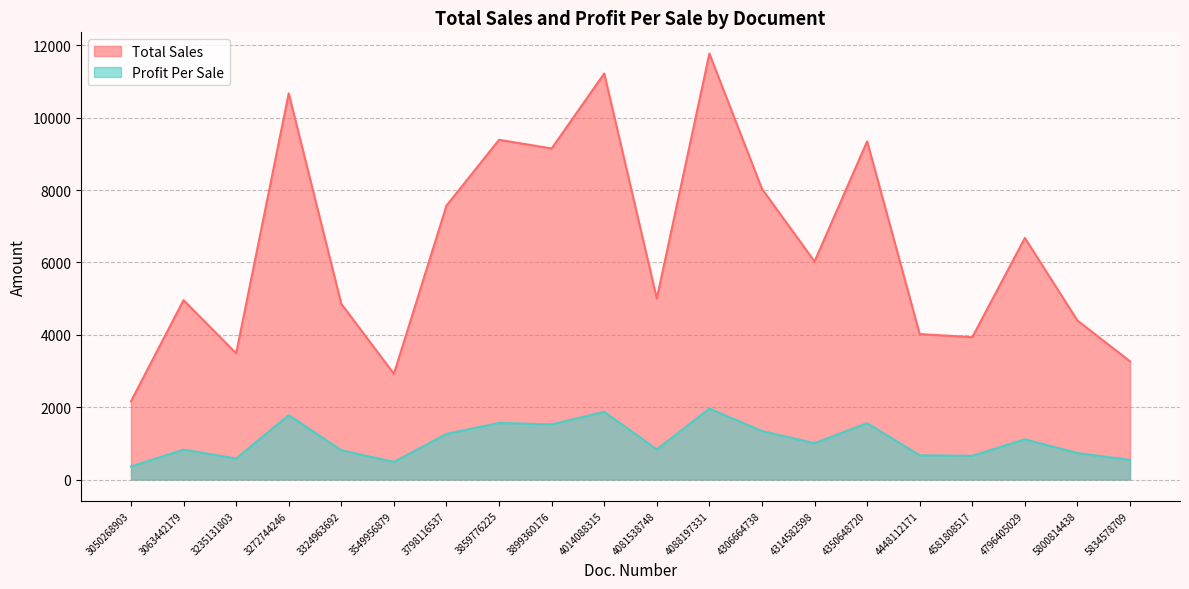

How many distinct data groups are displayed?

2